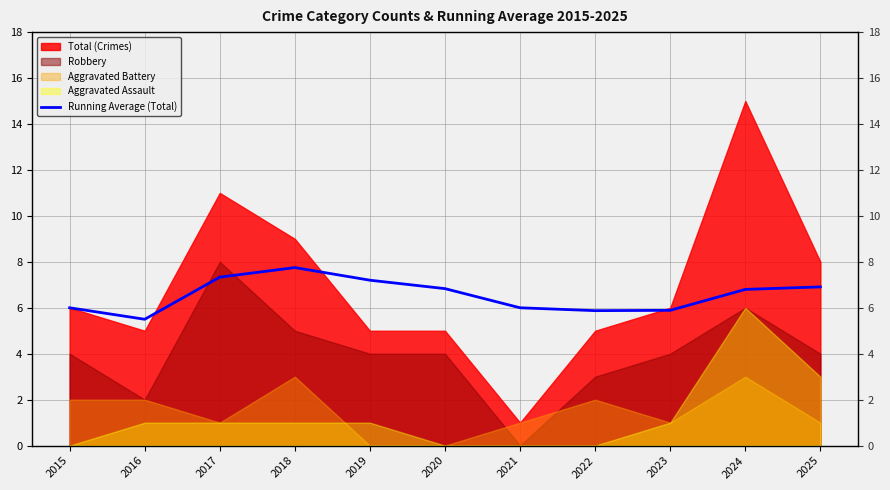

What is the difference between the maximum and minimum values?

2.2